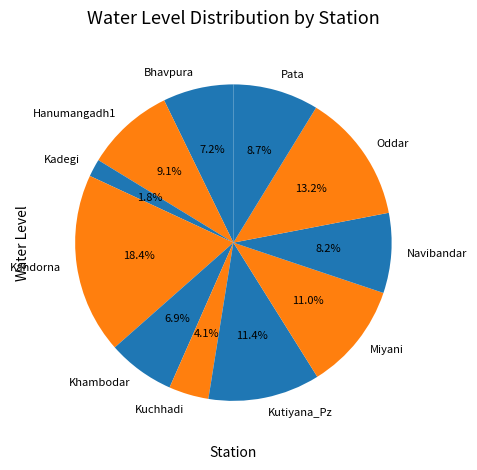

To the nearest percent, what is the difference between the Kadegi and Pata slice percentages?

7%